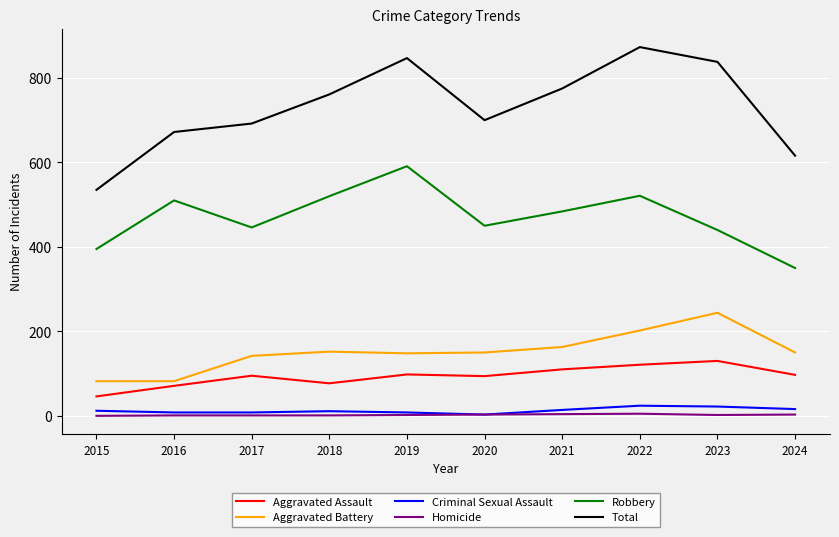

Between 2020 and 2022, which series saw the biggest shift?

Total